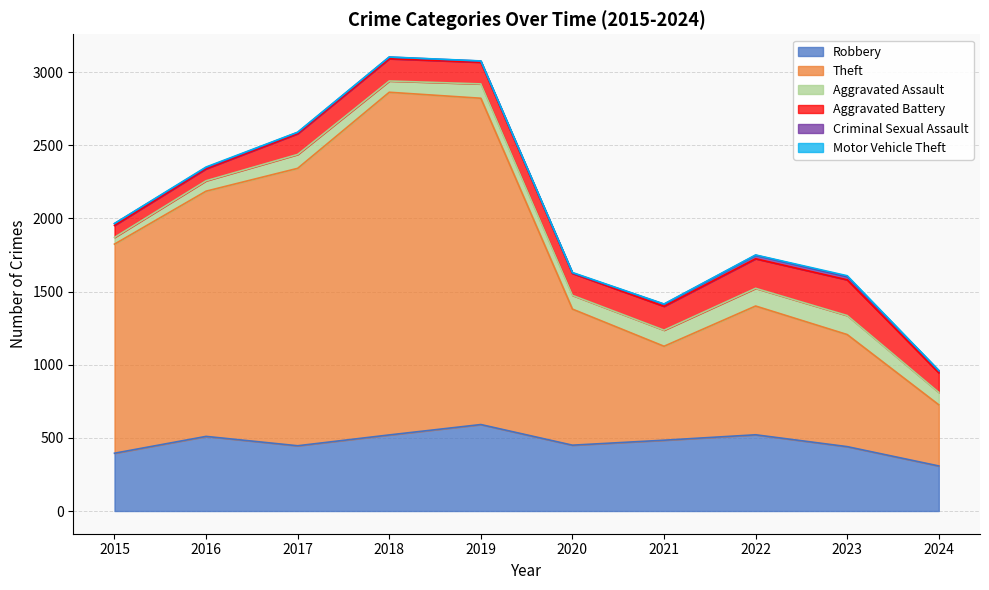

The Criminal Sexual Assault series shows 2 at 2020. True or false?

False